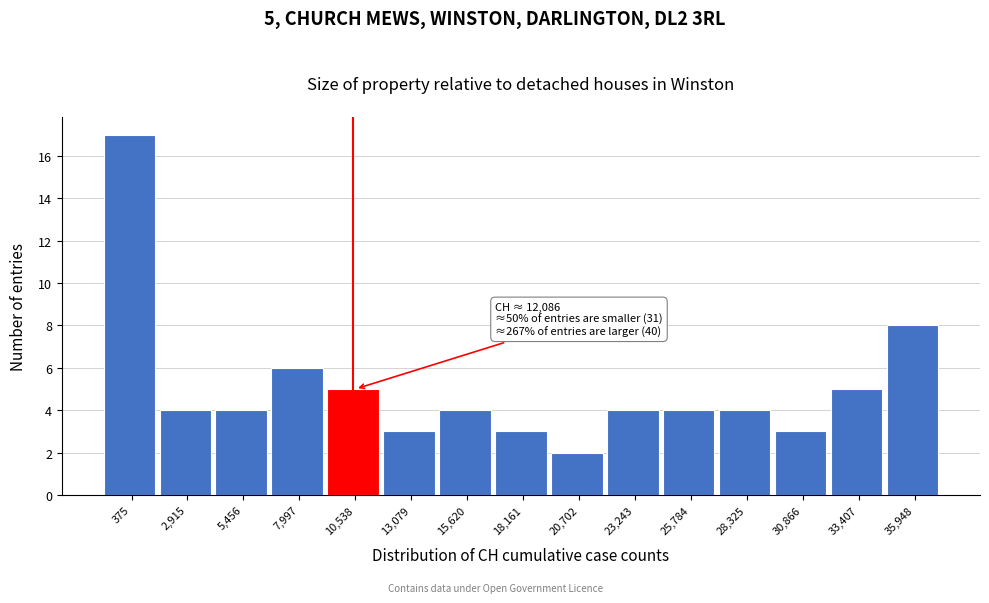

Reading right to left, what are all the values shown in this chart?

8	5	3	4	4	4	2	3	4	3	5	6	4	4	17